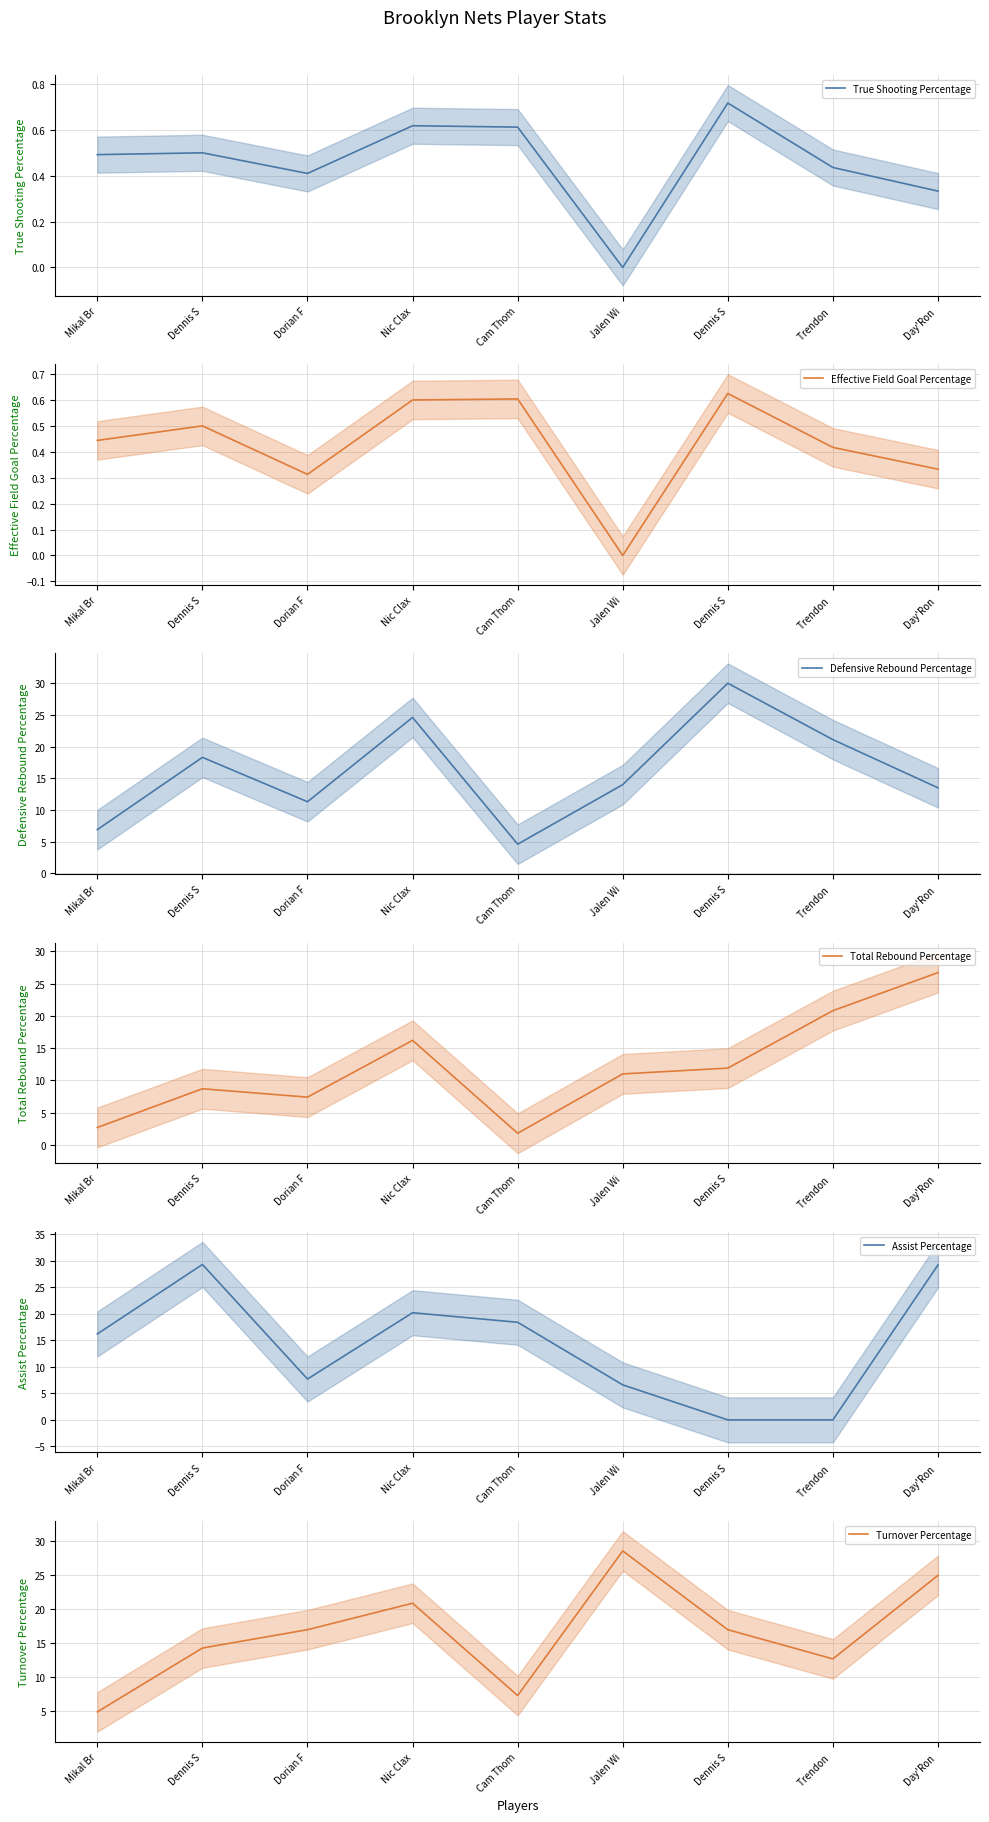

What is the difference between the maximum and minimum values in the Effective Field Goal Percentage series?

0.6